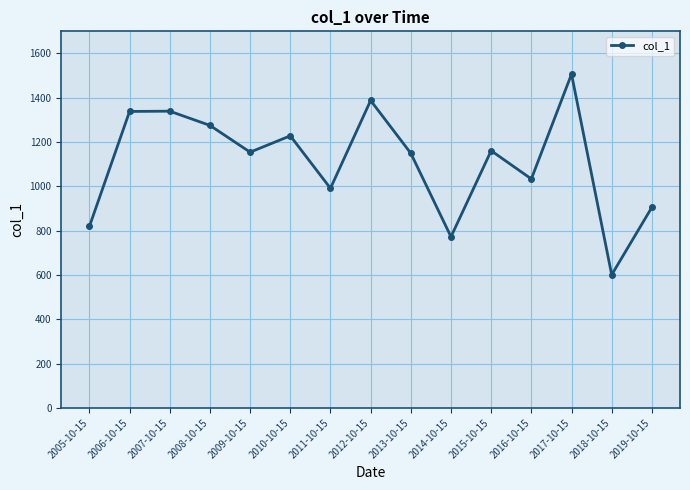

True or false: there are more than 2 points higher than both neighbors.

True